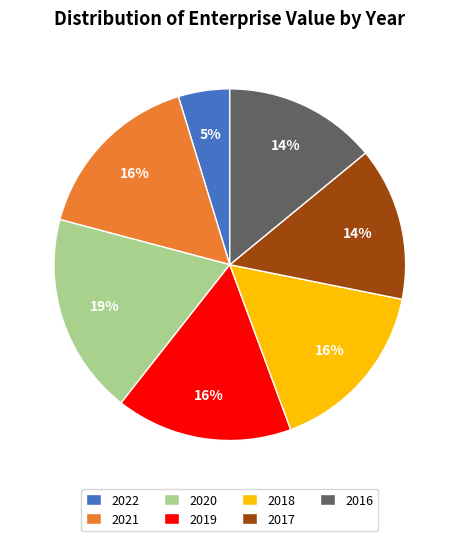

To the nearest percent, what is the average slice percentage?

14%